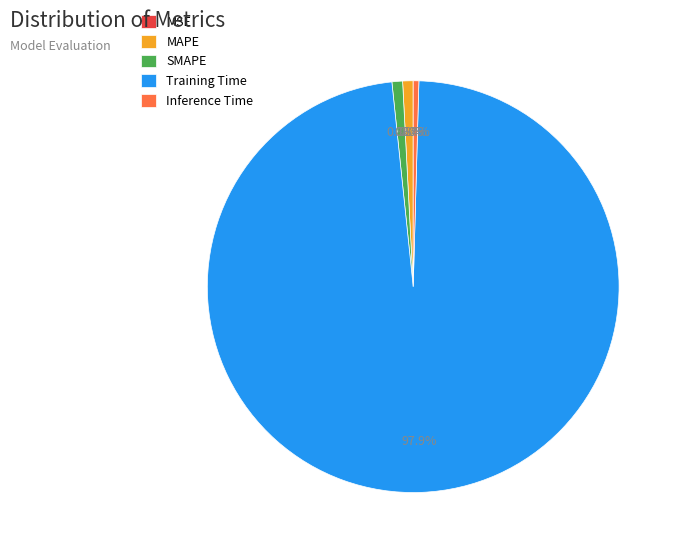

Is there a majority slice in this chart?

Yes